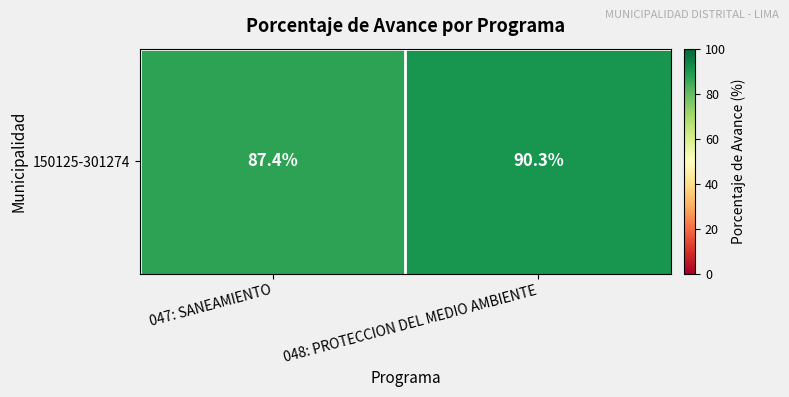

The chart shows a value of 90.3 at 048: PROTECCION DEL MEDIO AMBIENTE. True or false?

True